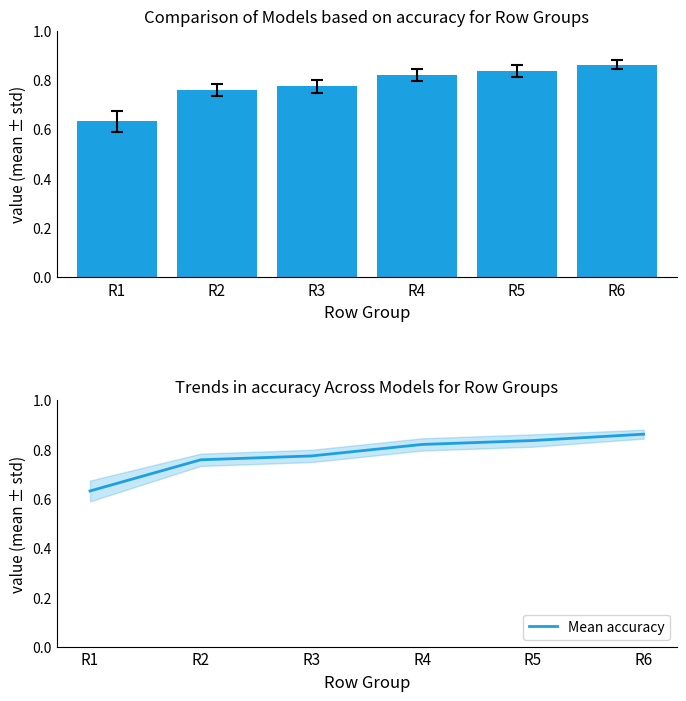

Reading left to right, what are all the values shown in this chart?

Mean value: R1=0.6	R2=0.8	R3=0.8	R4=0.8	R5=0.8	R6=0.9
Mean accuracy: R1=0.6	R2=0.8	R3=0.8	R4=0.8	R5=0.8	R6=0.9